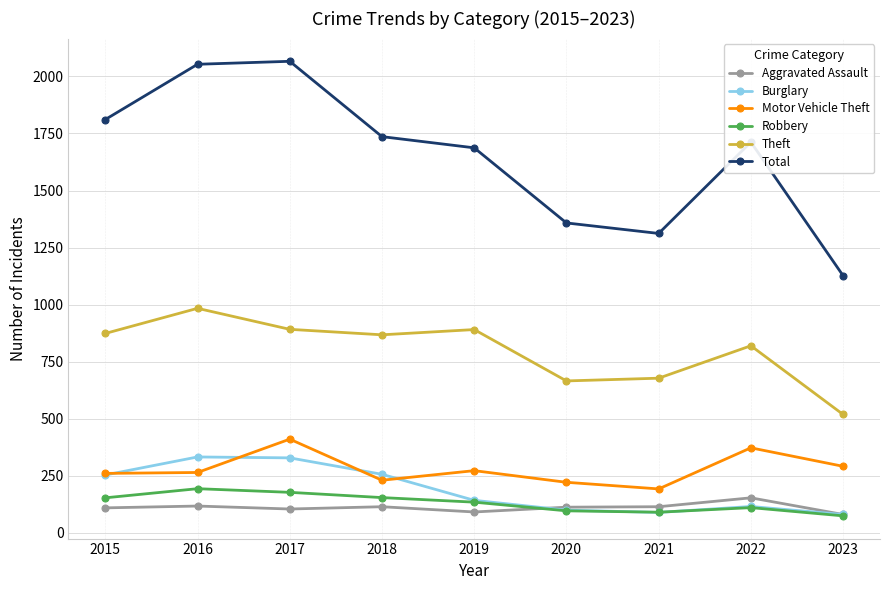

What is the total value across all series at 2017?

3981